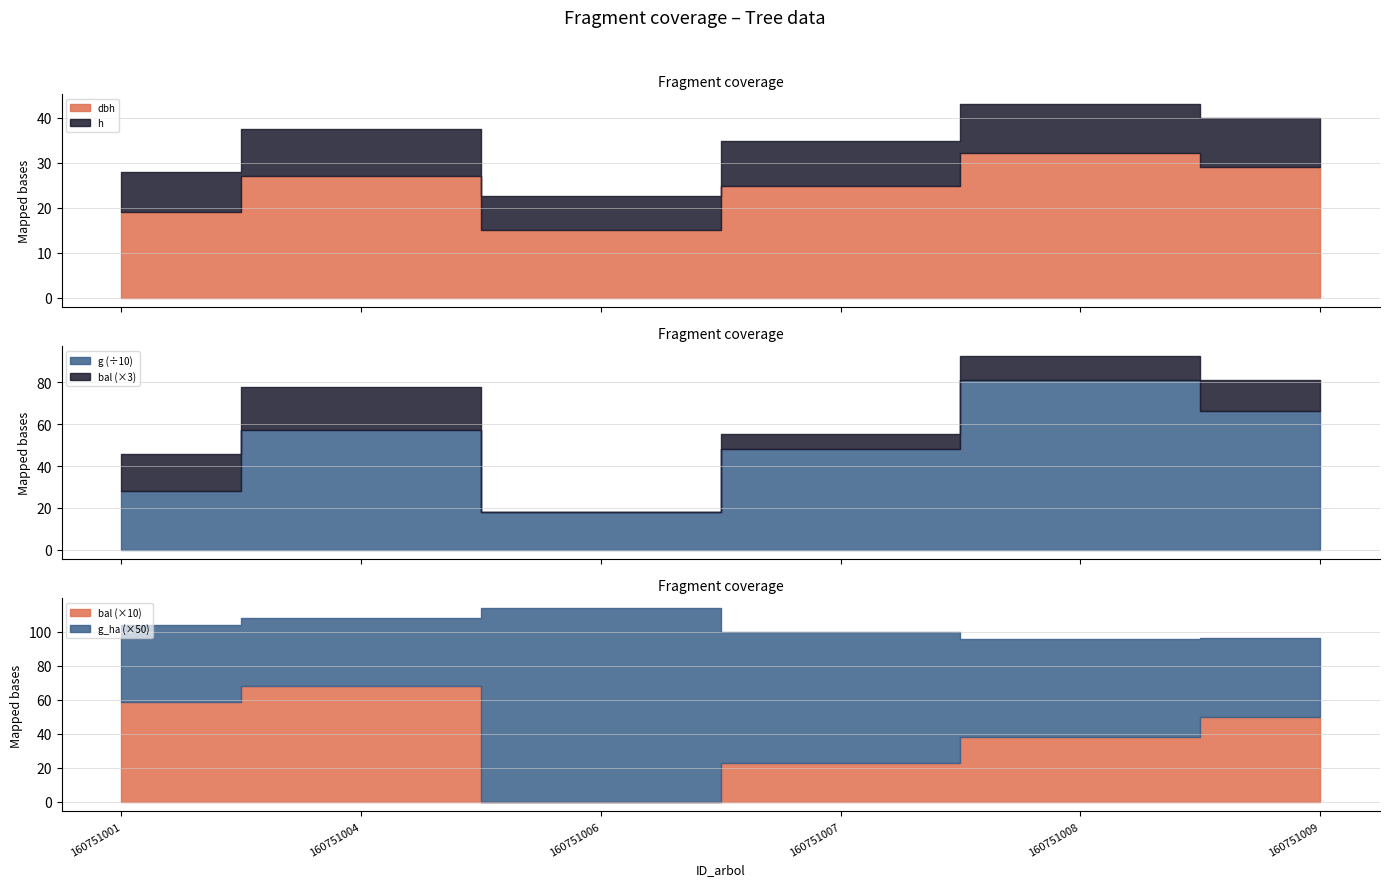

What is the minimum value for h?

7.6